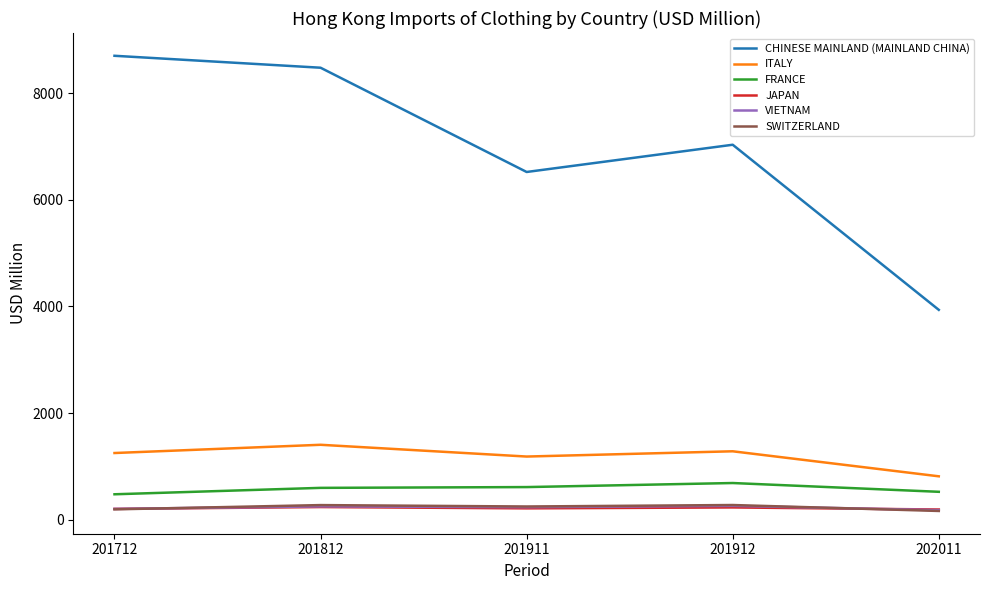

What is the total value across all series at 201911?

9013.4